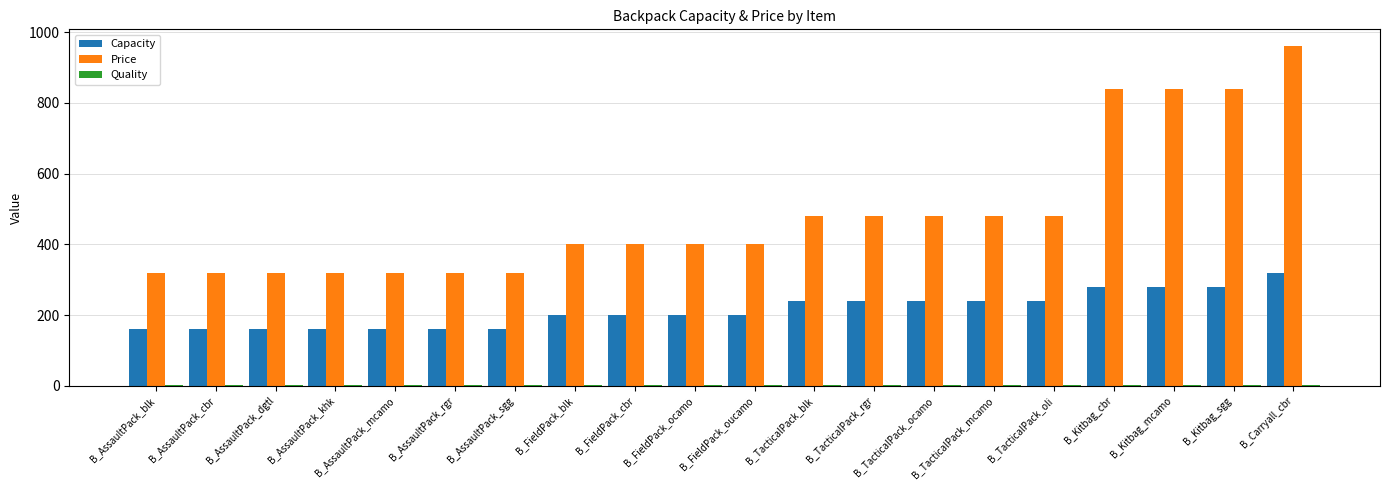

What is the average value of the Capacity series?

214